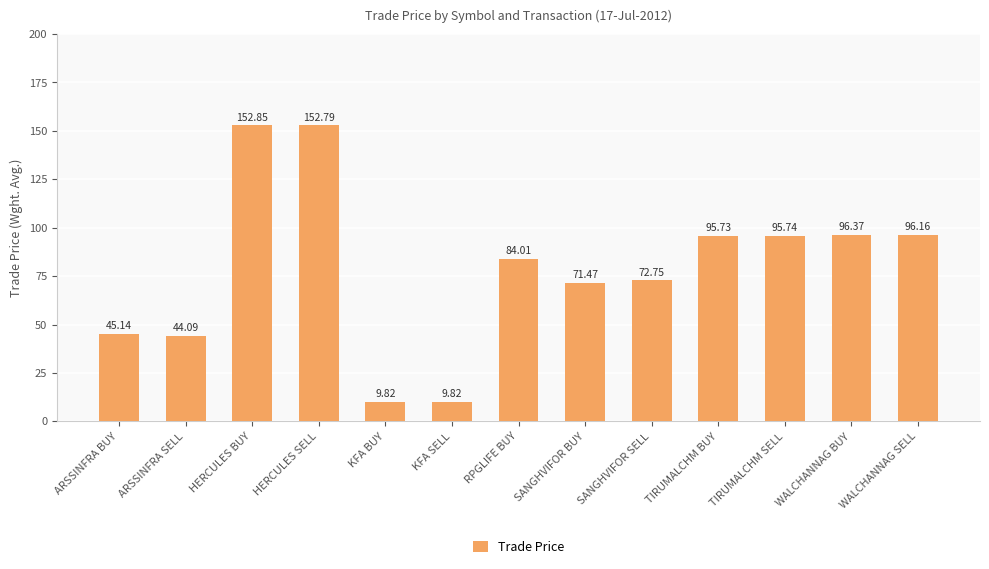

Are the bars horizontal?

No